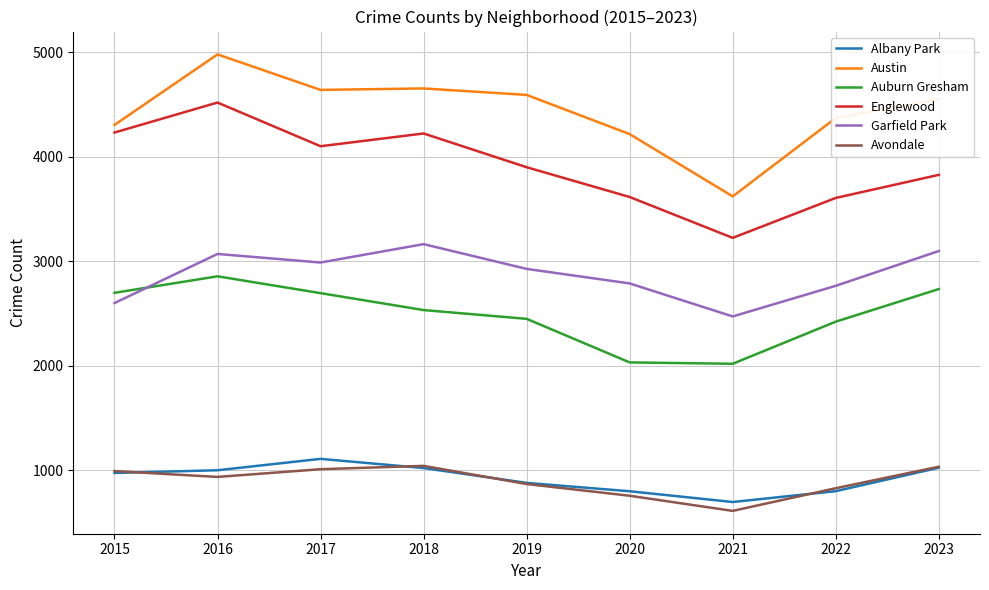

At which category is the sum across all series the highest?

2016